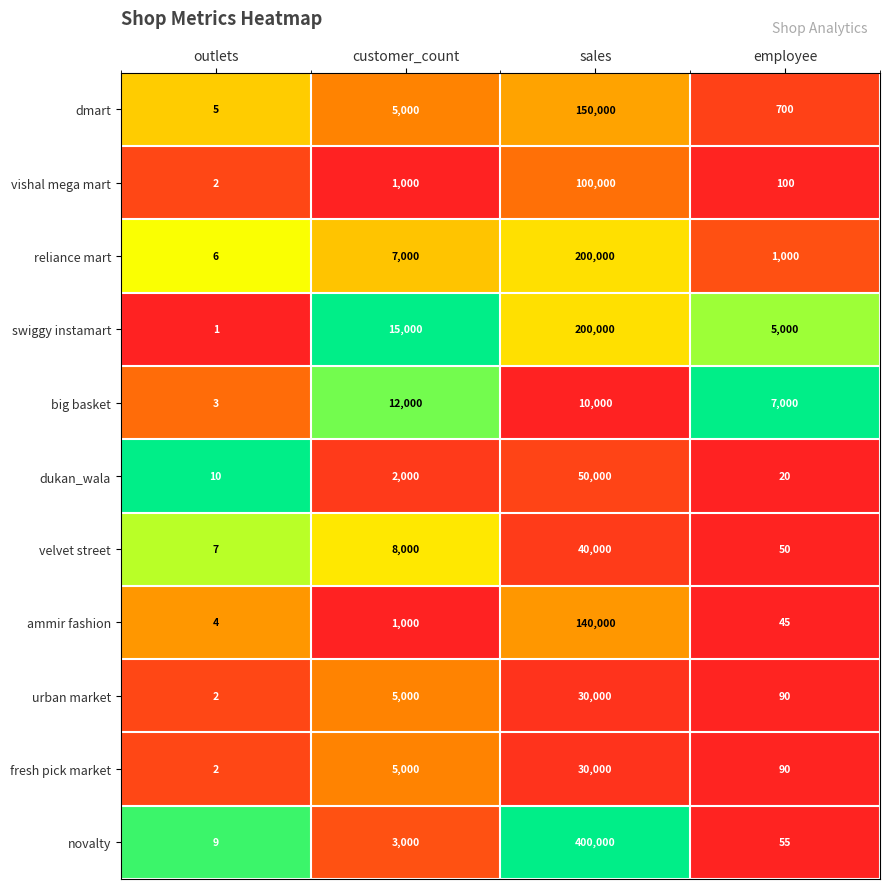

What is the difference between the second highest and minimum values in the velvet street series?

7993